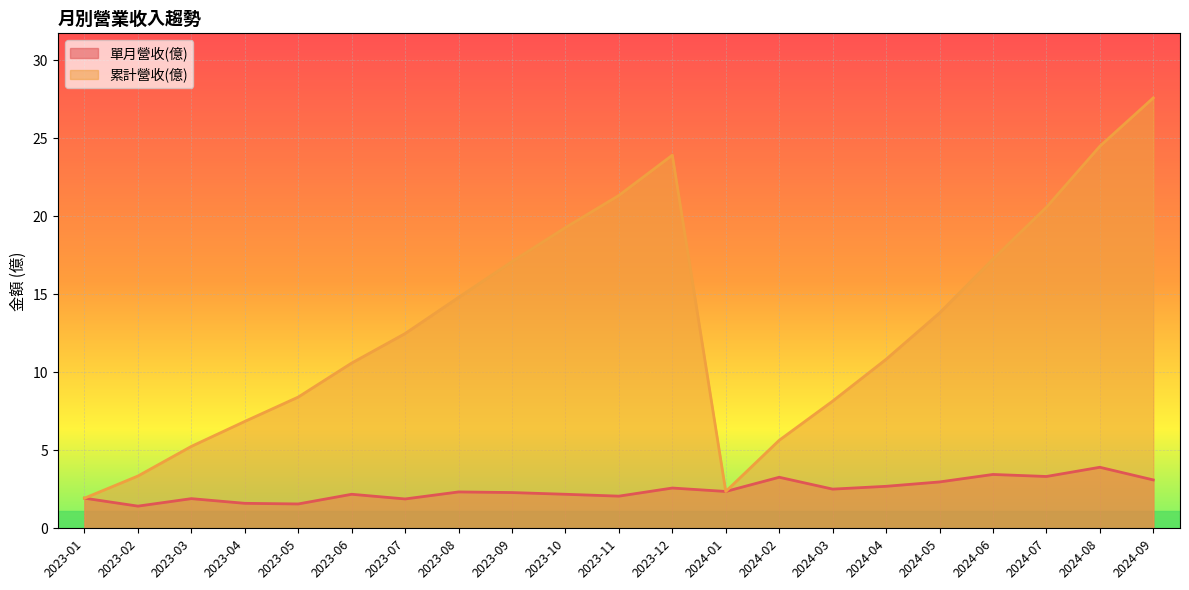

True or false: 累計營收(億) and 單月營收(億) intersect in this chart.

False